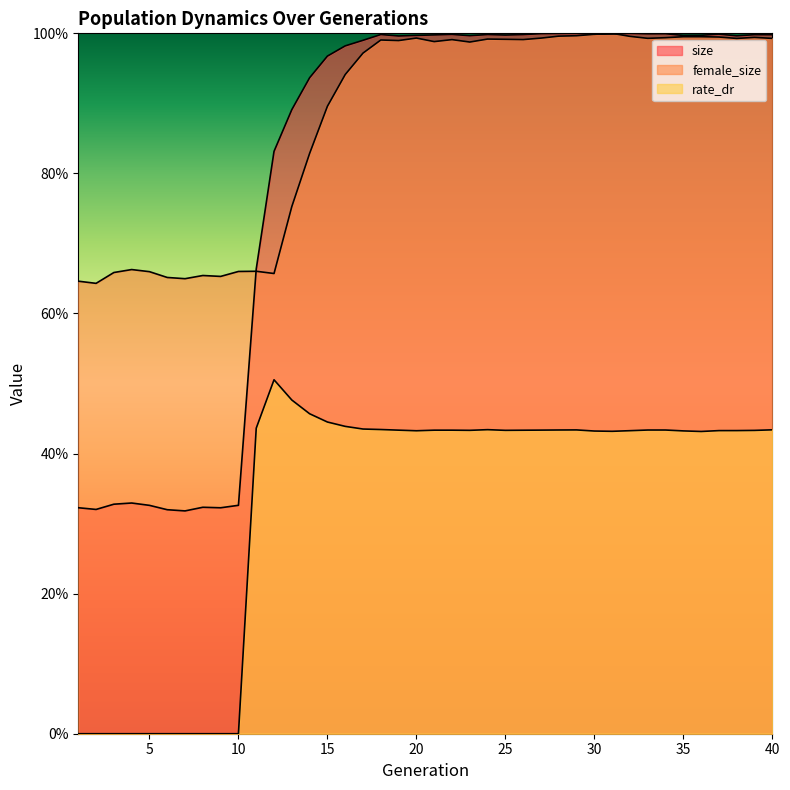

What is the spread (max minus min) of values at 3?

0.7